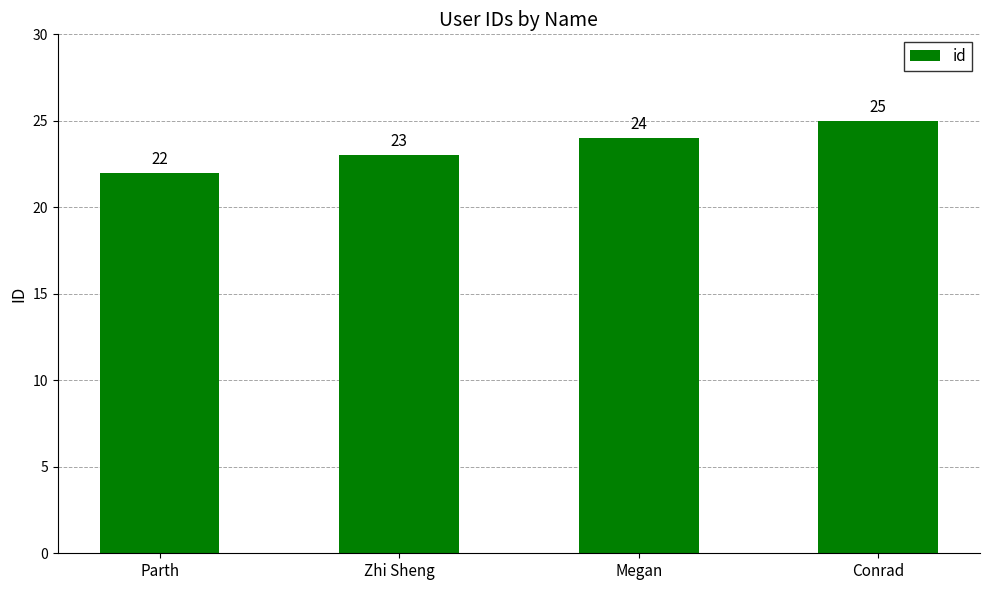

What is the label of the 2nd bar from the right?

Megan